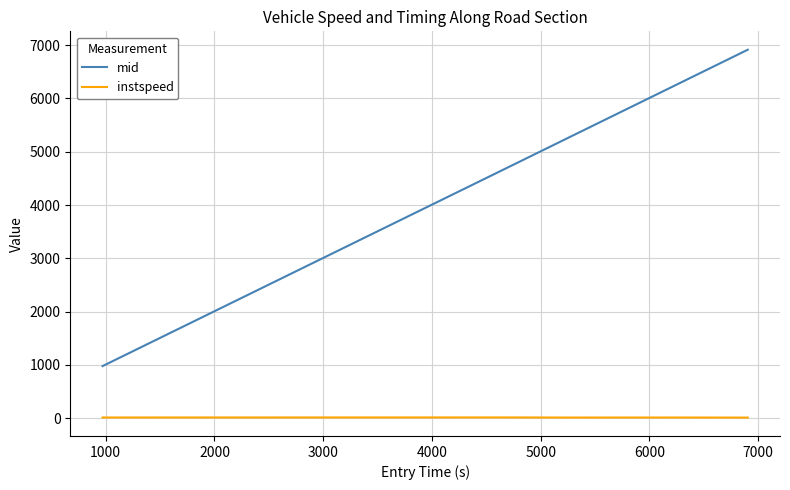

What is the difference between the maximum and minimum values in the mid series?

5934.6